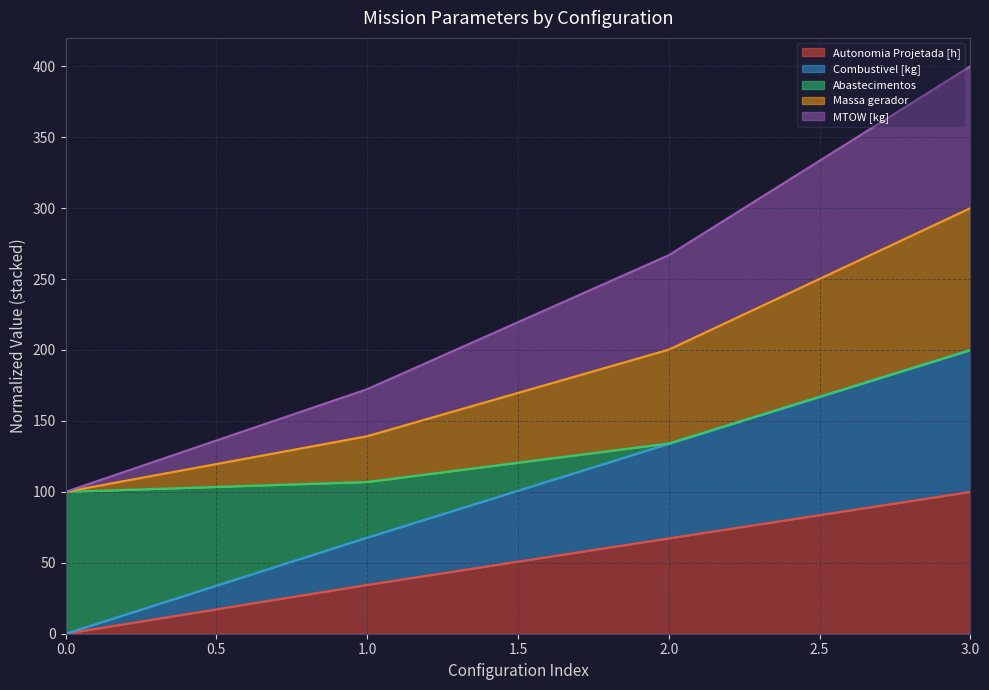

List the labels in order of Autonomia Projetada [h] value, smallest first.

0.0, 1.0, 2.0, 3.0